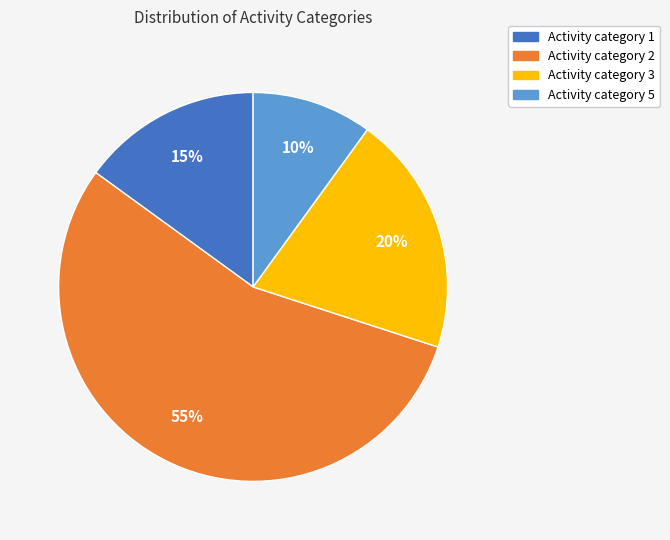

To the nearest percent, what is the difference between the largest and smallest slice percentages?

45%